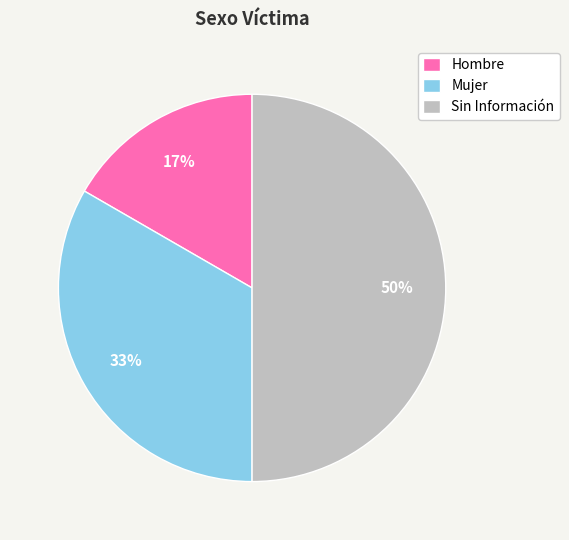

To the nearest percent, what portion does Mujer represent?

33%